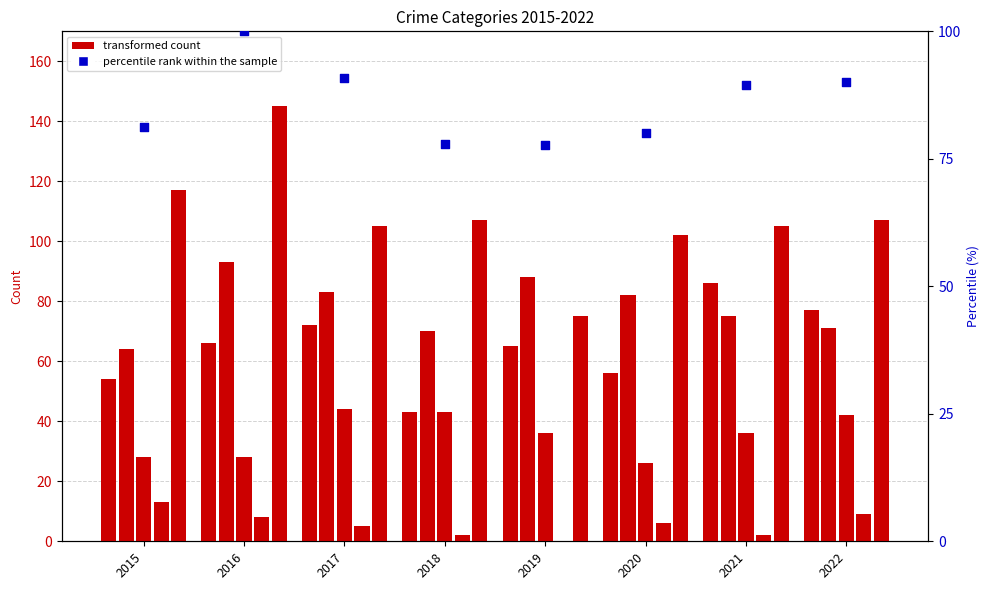

What is the total value across all series at 2017?

399.9